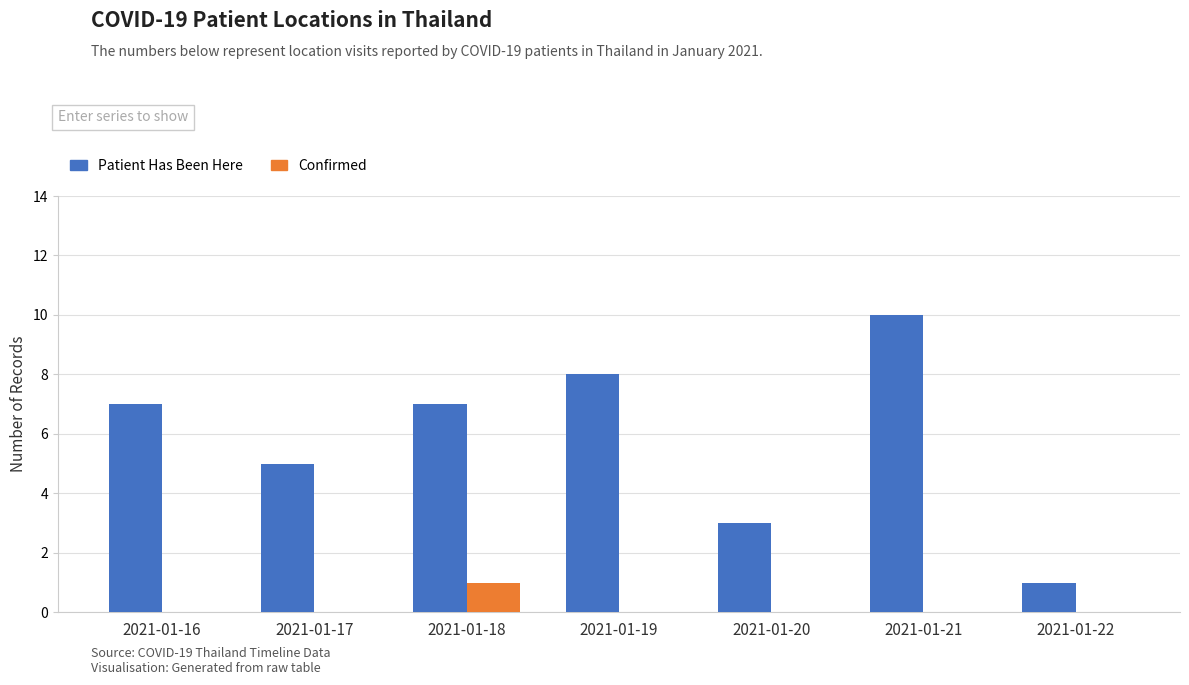

What is the greatest value displayed?

10